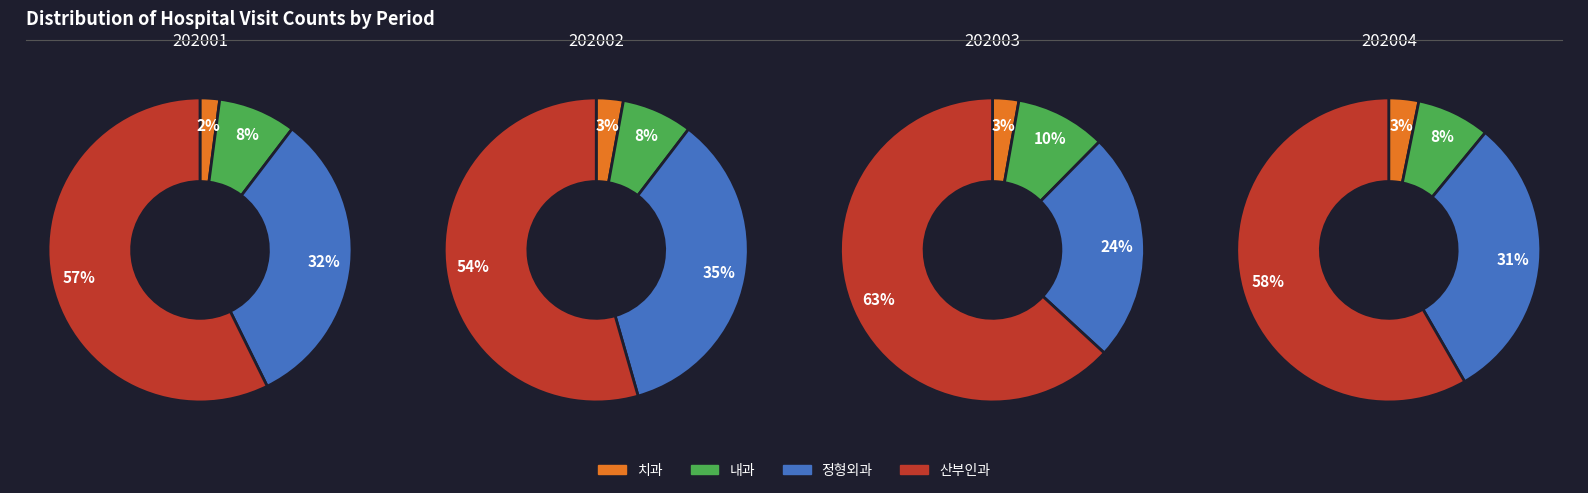

True or false: 3 accounts for 31% of the total.

False